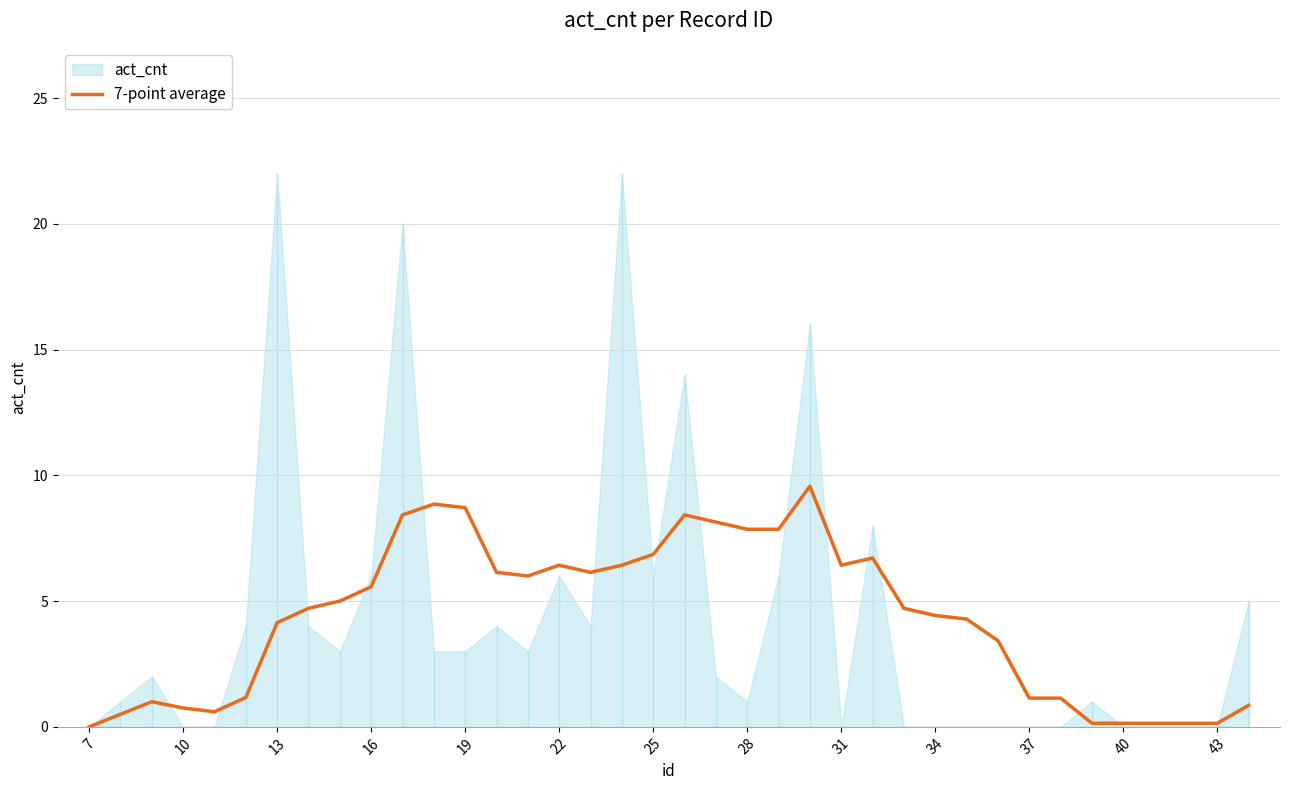

True or false: the data has more than 1 interior local peaks.

True